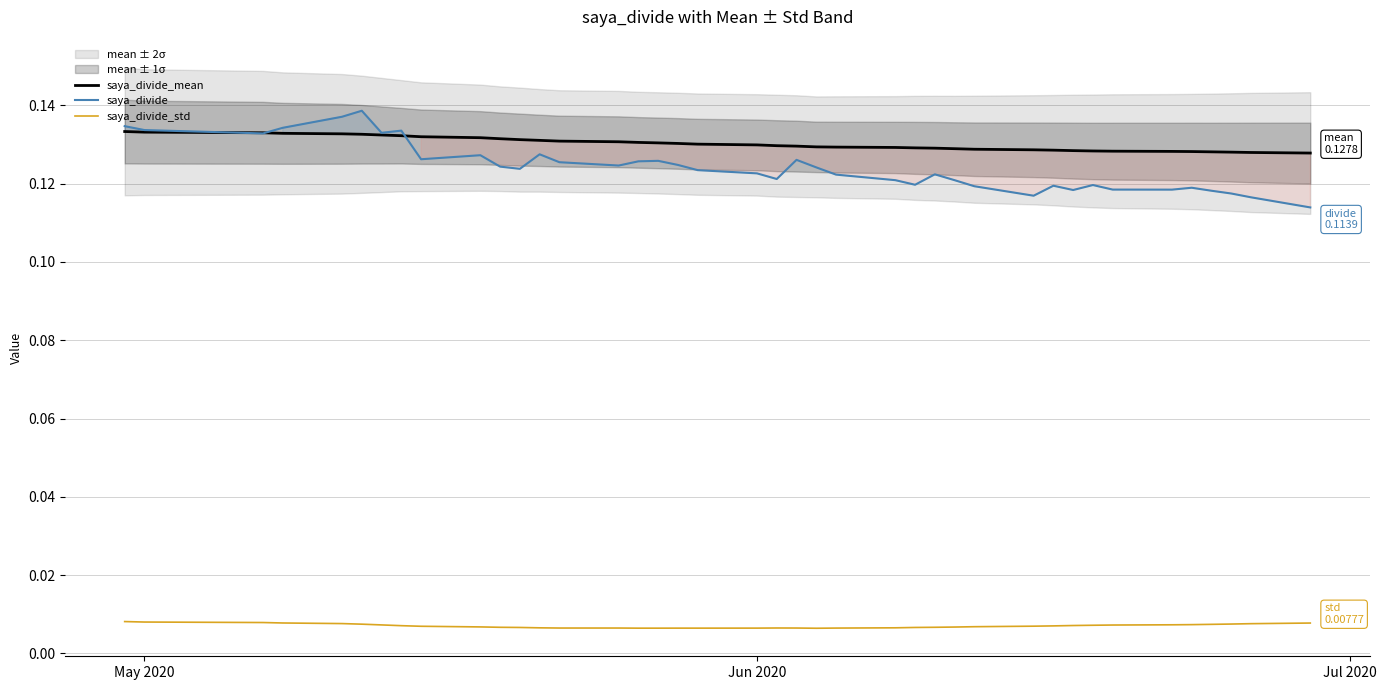

True or false: saya_divide_std and saya_divide intersect in this chart.

False